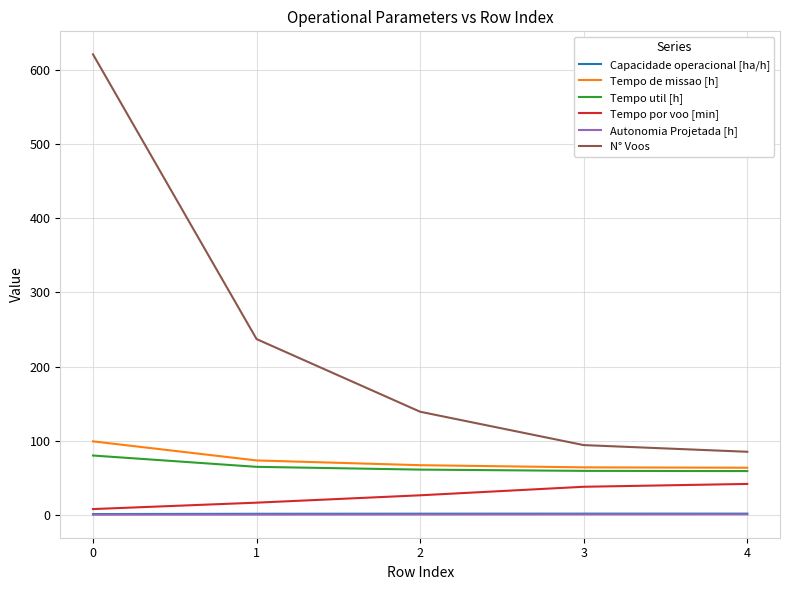

The value of Tempo por voo [min] at 1 is 16.4. True or false?

True